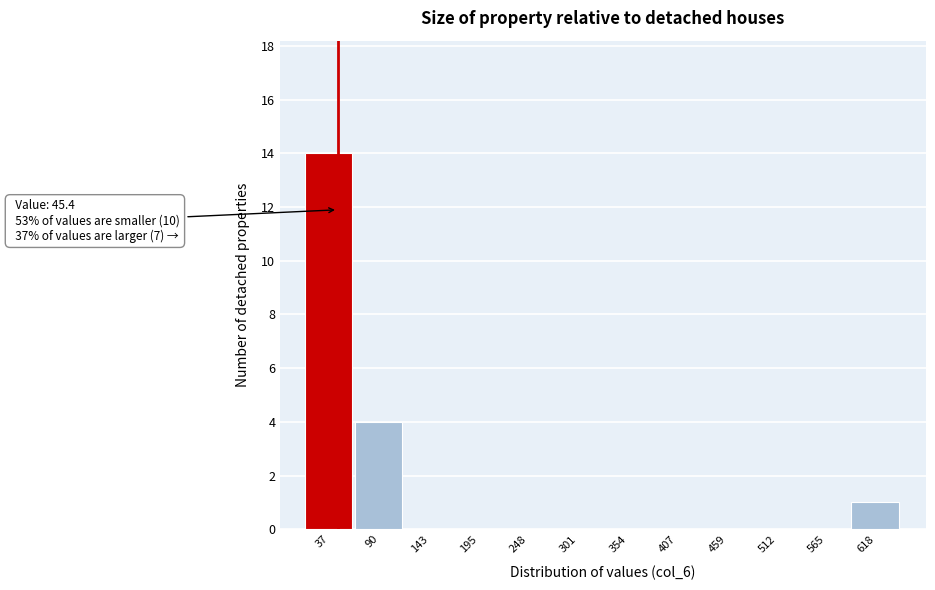

Over which range of the x-axis is the bar tallest?

10 to 60